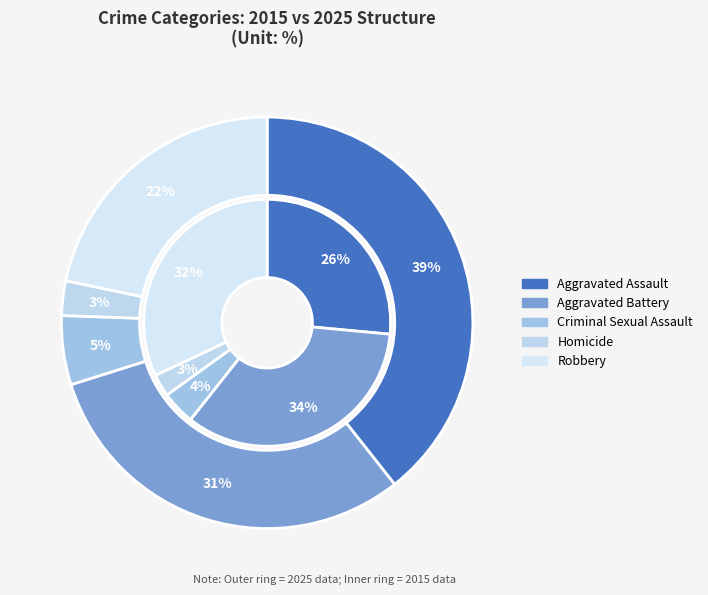

Is there a majority slice in this chart?

No